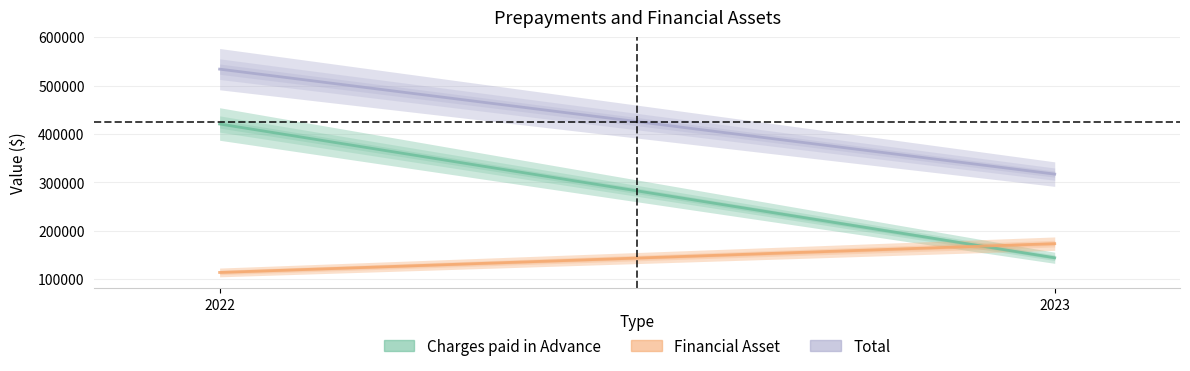

List the series in order of their overall mean, lowest first.

Financial Asset, Charges paid in Advance, Total